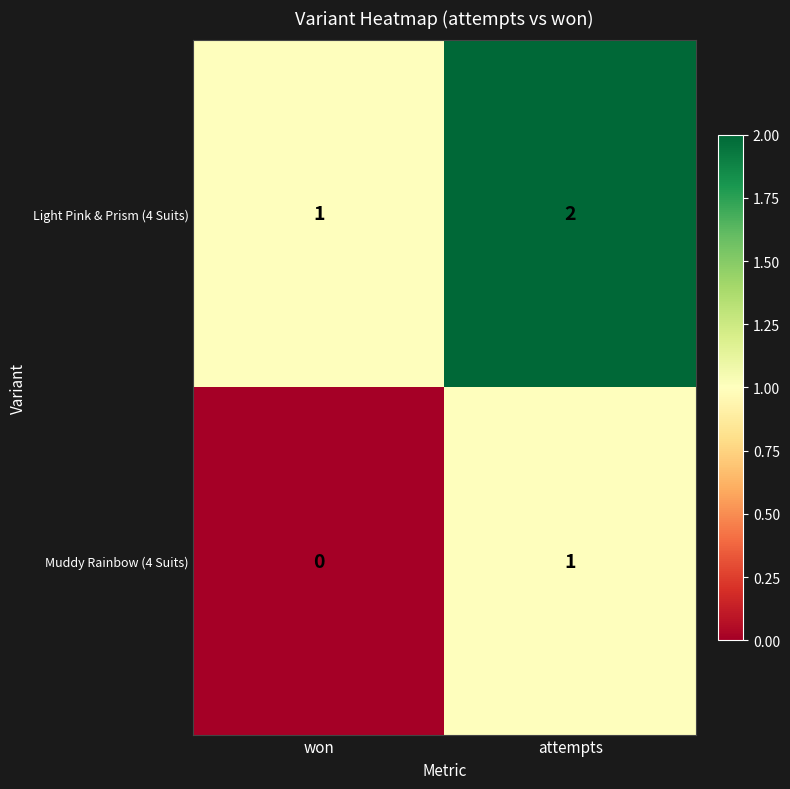

What is the total value across all series at attempts?

3